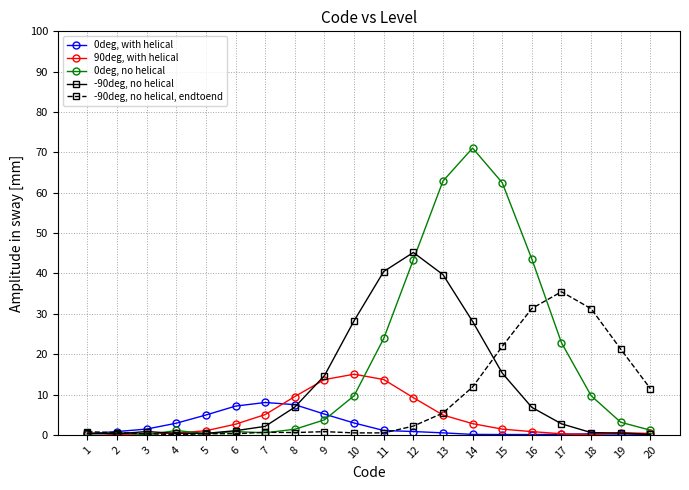

Count the number of categories in the chart.

20